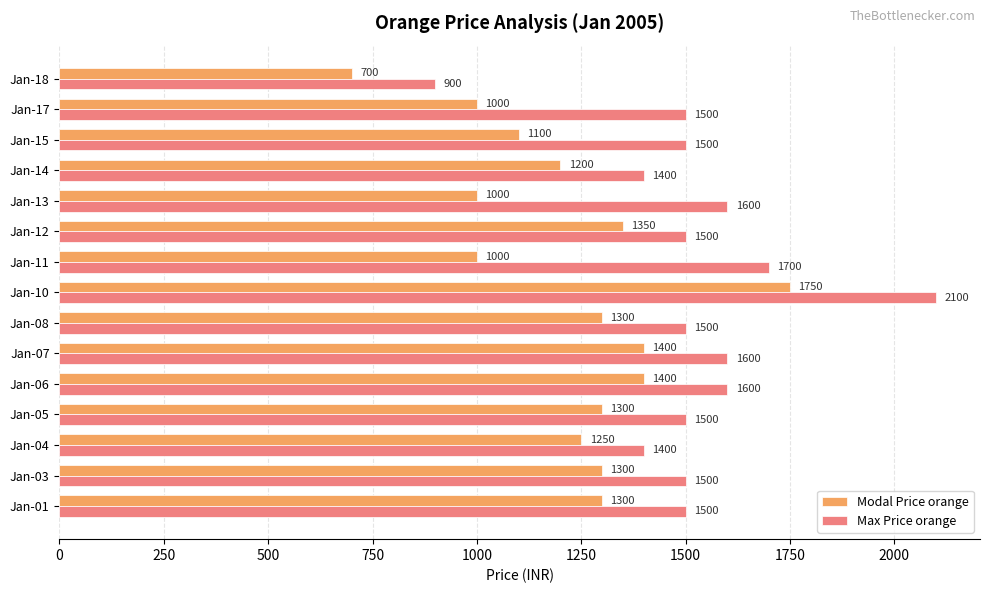

What is the difference between the highest and lowest values at Jan-13?

600